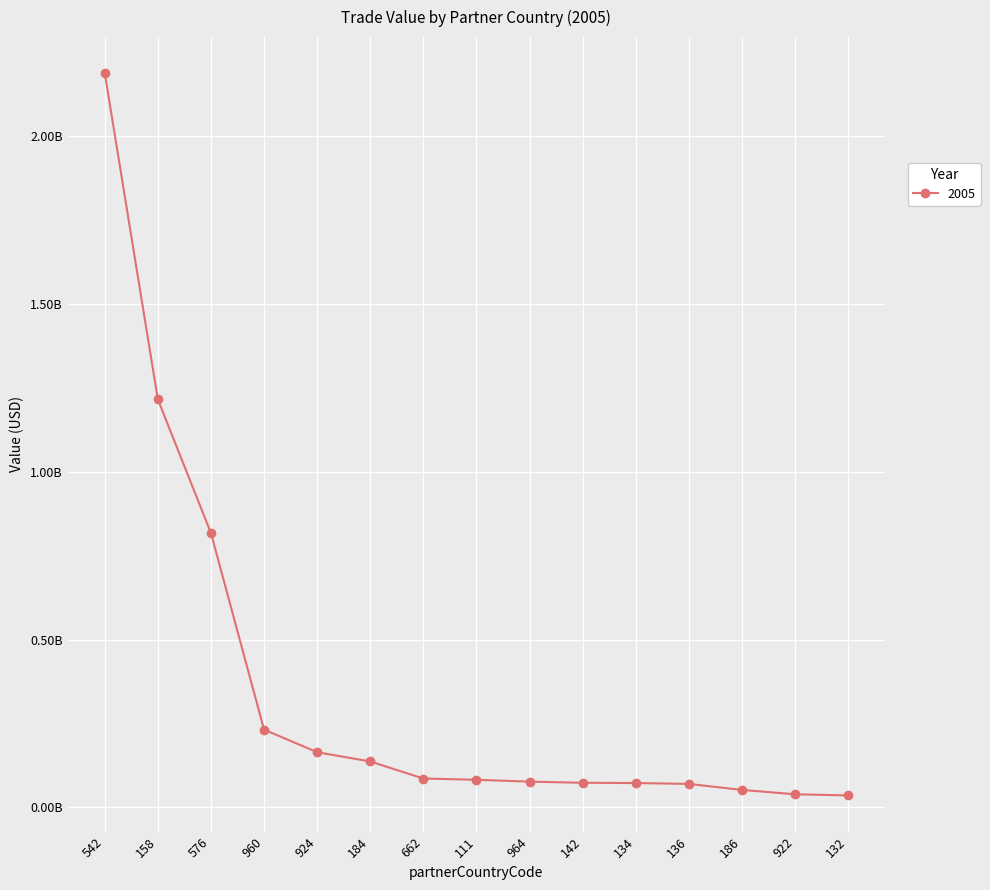

The chart shows a value of 45671253.4 at 136. True or false?

False